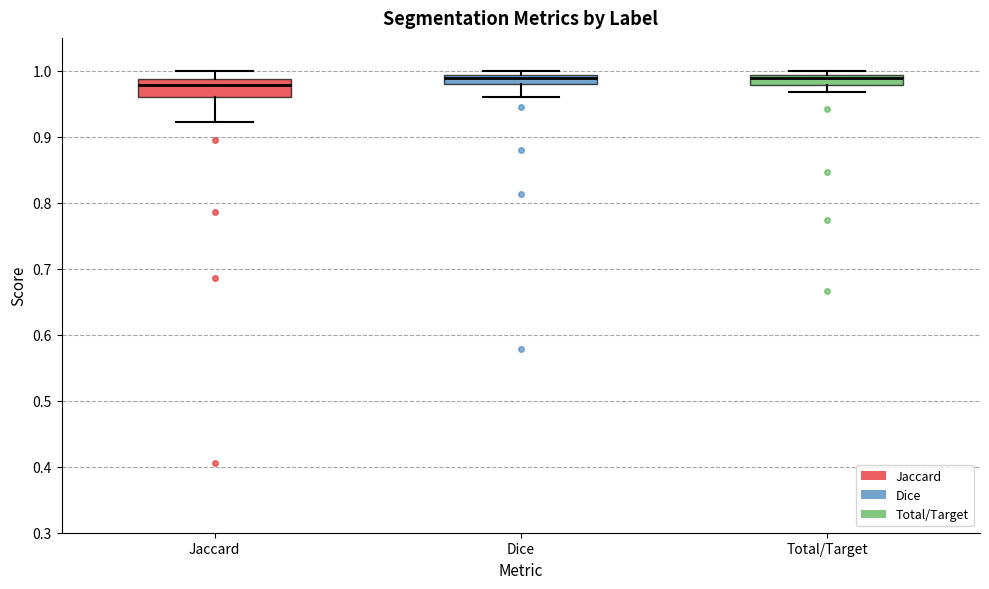

Where does the lower whisker of the box for Total/Target end on the y-axis? The values are not printed on the chart, so give them approximately, as read against the axis.

0.97